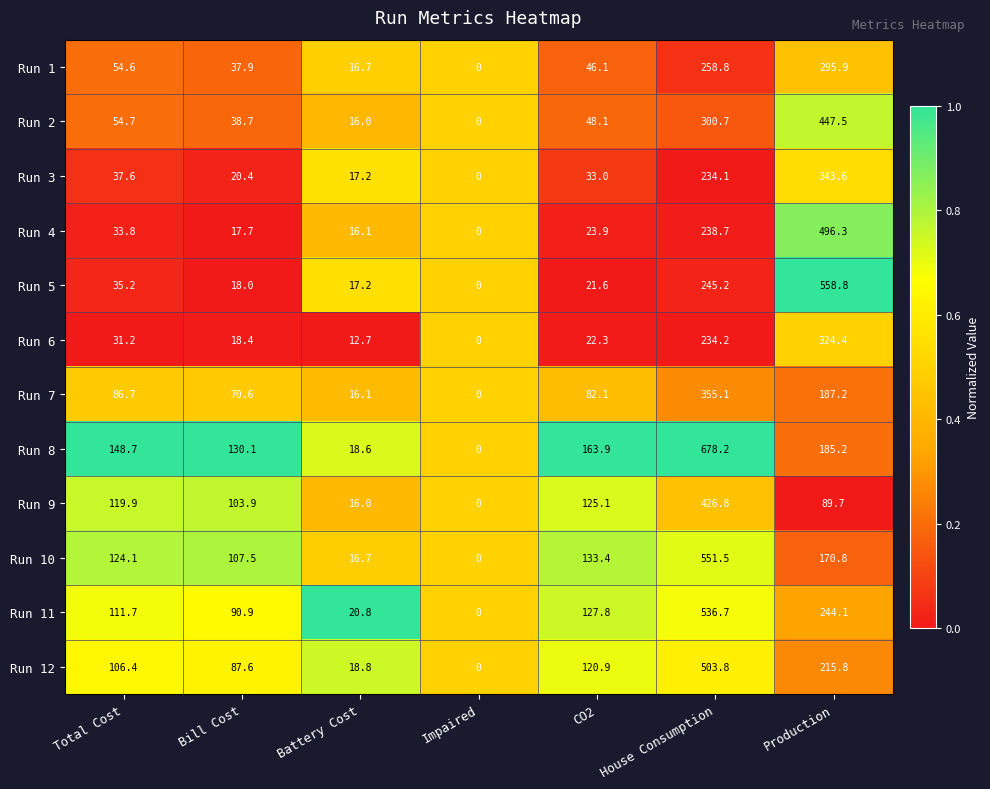

The value of Run 3 at House Consumption is 79.7. True or false?

False